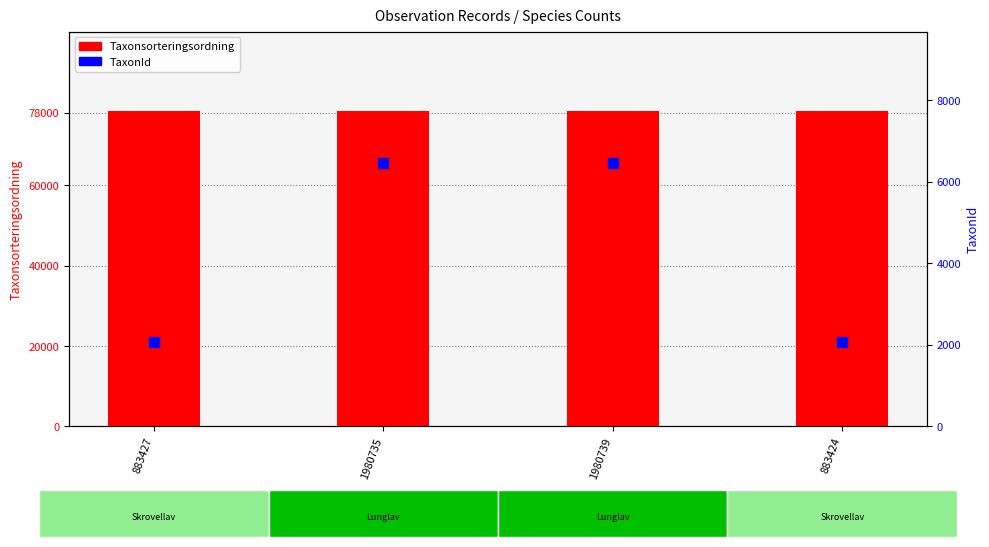

Which series reaches the minimum Y coordinate?

TaxonId